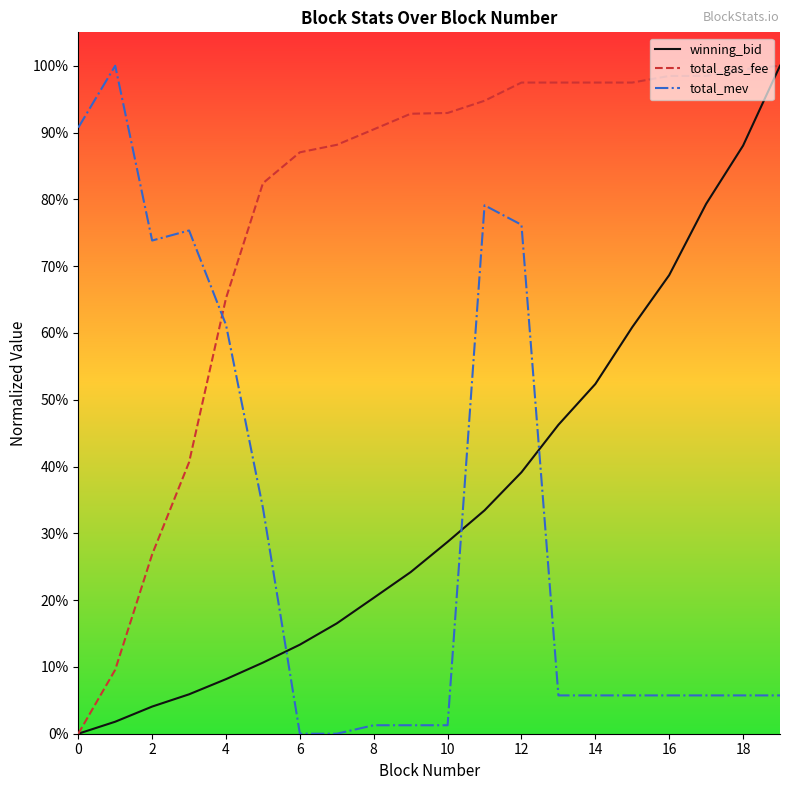

What are all the series names shown in the legend?

winning_bid, total_gas_fee, total_mev